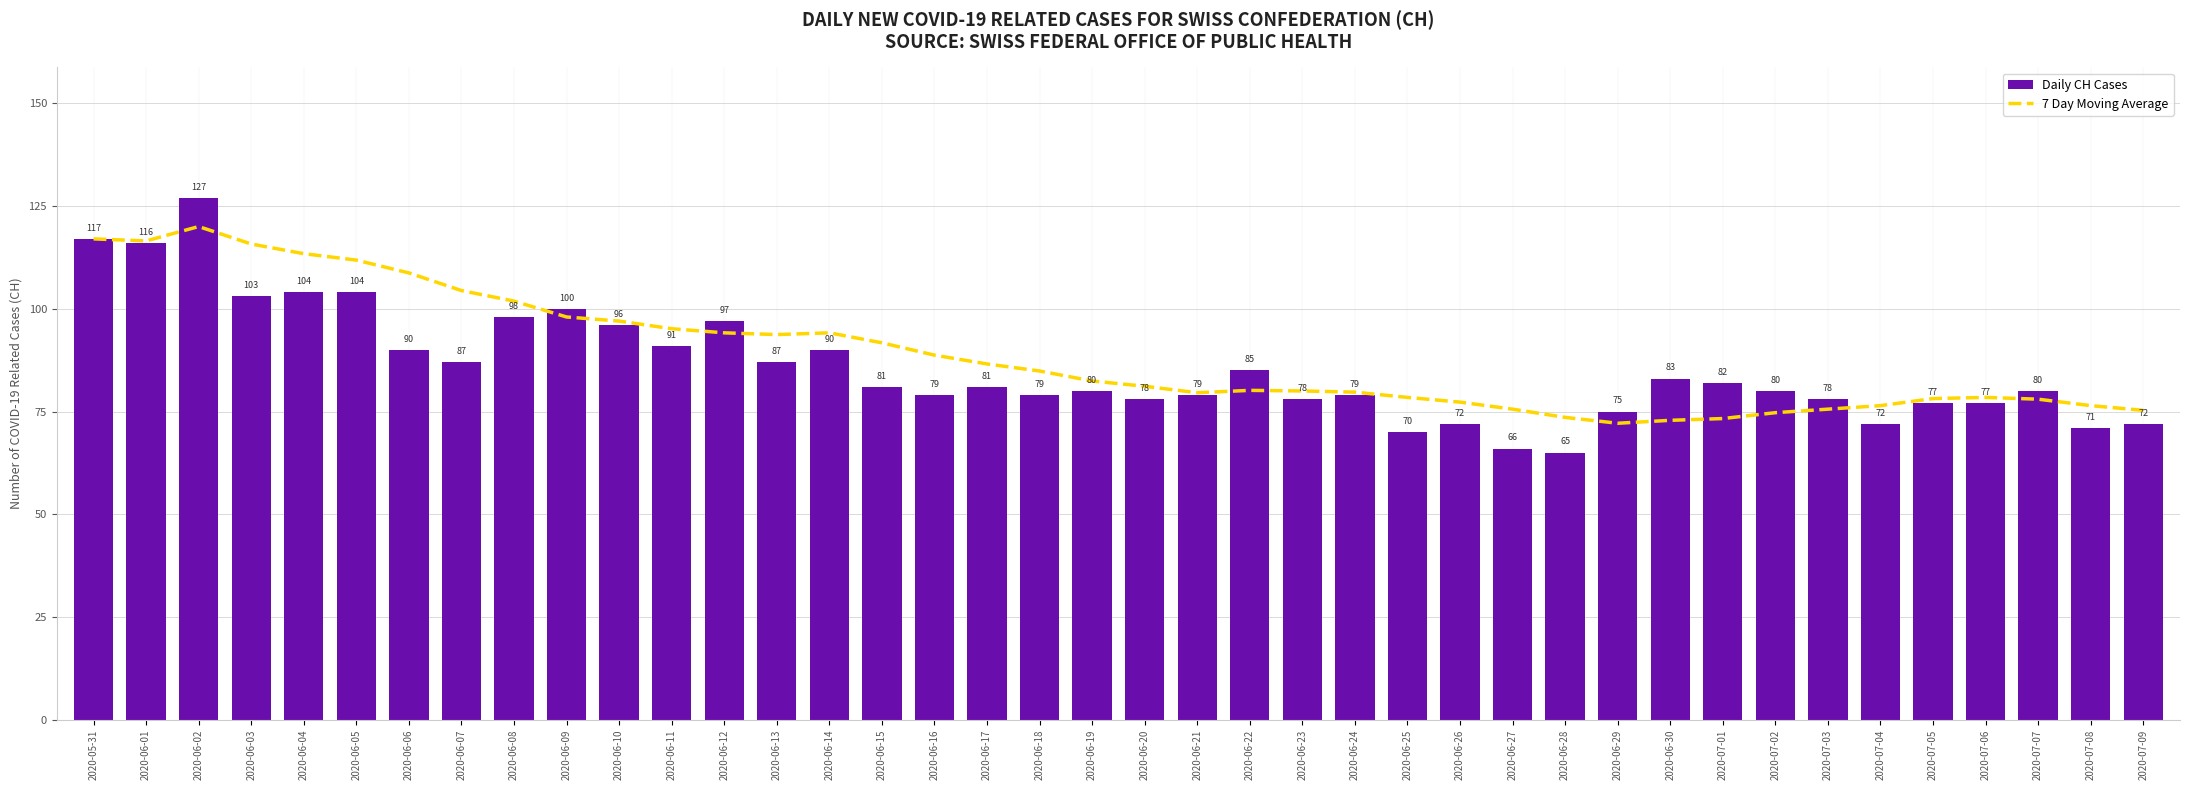

How many series are shown in this chart?

2